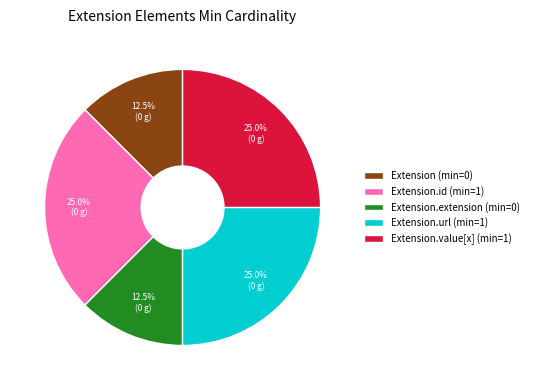

What is the ratio of the value at Extension.url (min=1) to the value at Extension.id (min=1)?

1.0